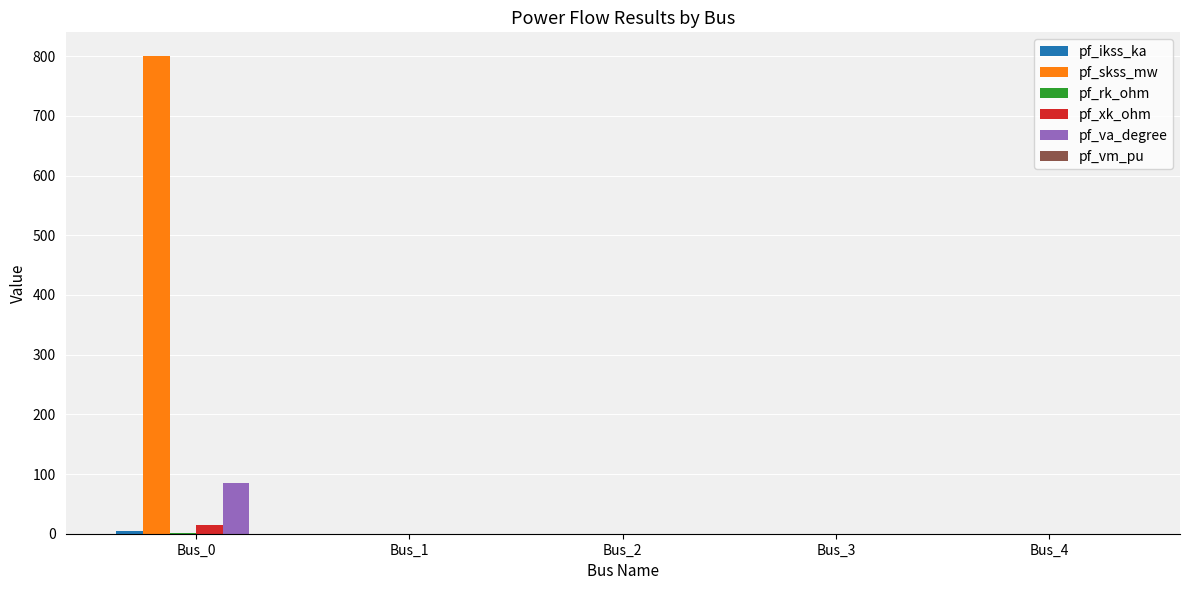

Which series changed the most between Bus_0 and Bus_2?

pf_skss_mw